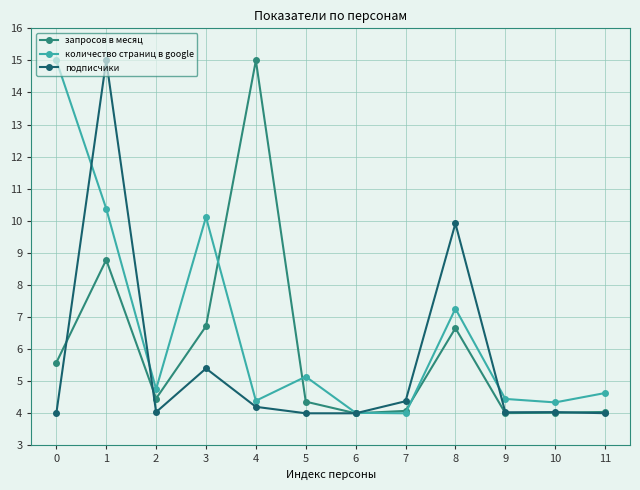

What is the value of the количество страниц в google point at the 11th from the left?

4.3